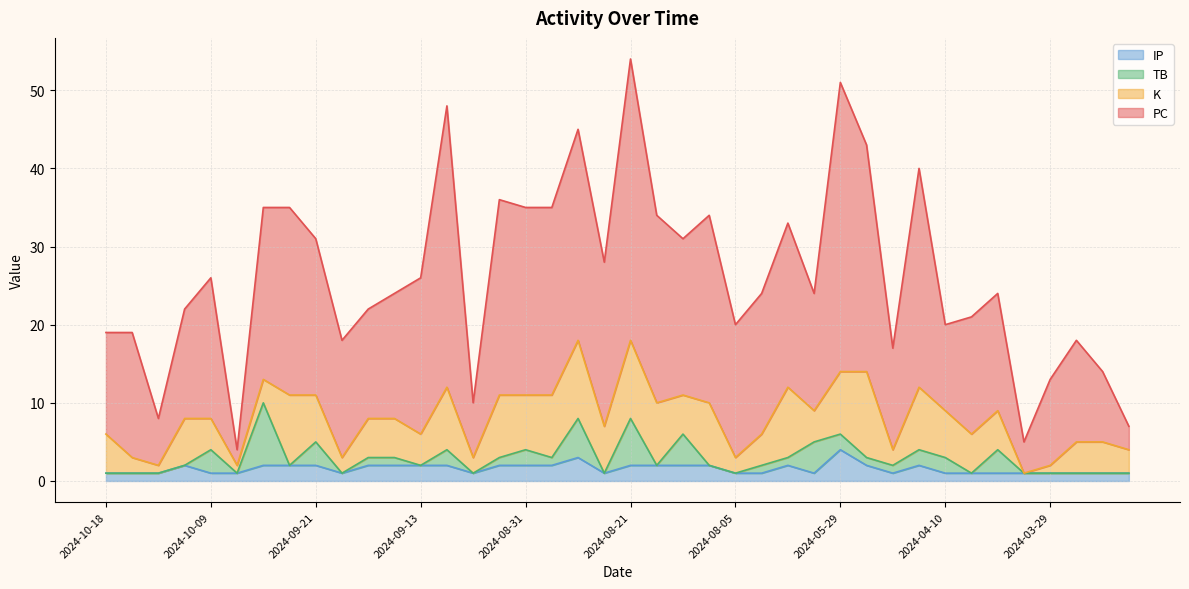

True or false: PC and IP intersect in this chart.

False